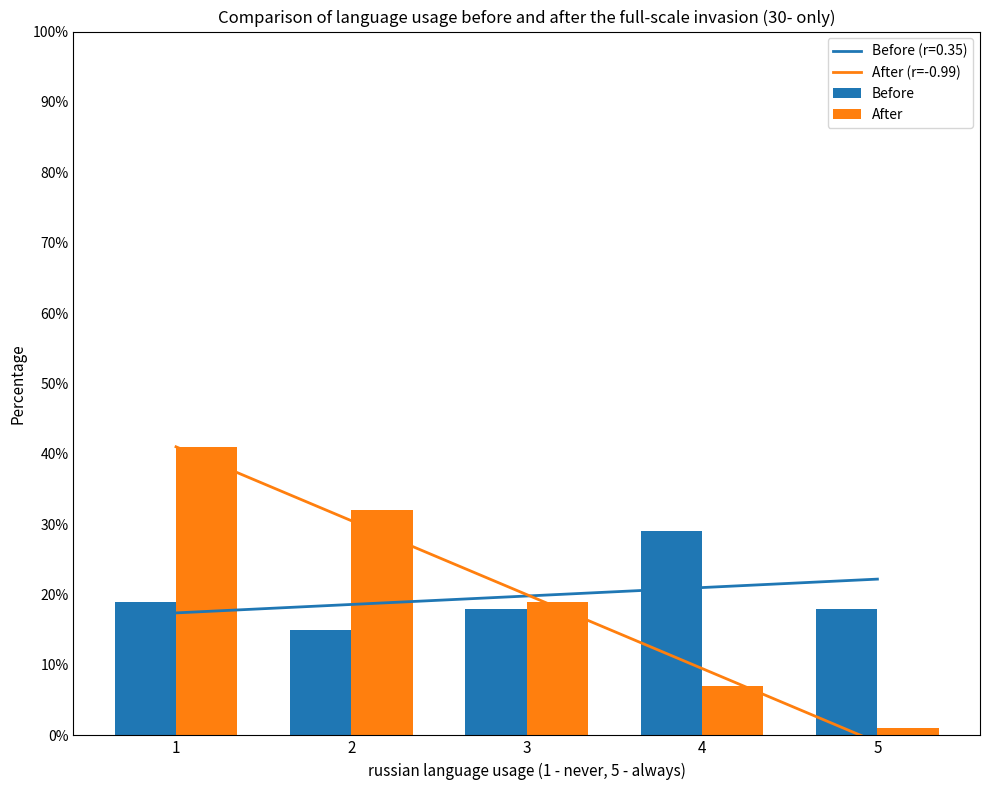

What is the average value of the Before series?

20